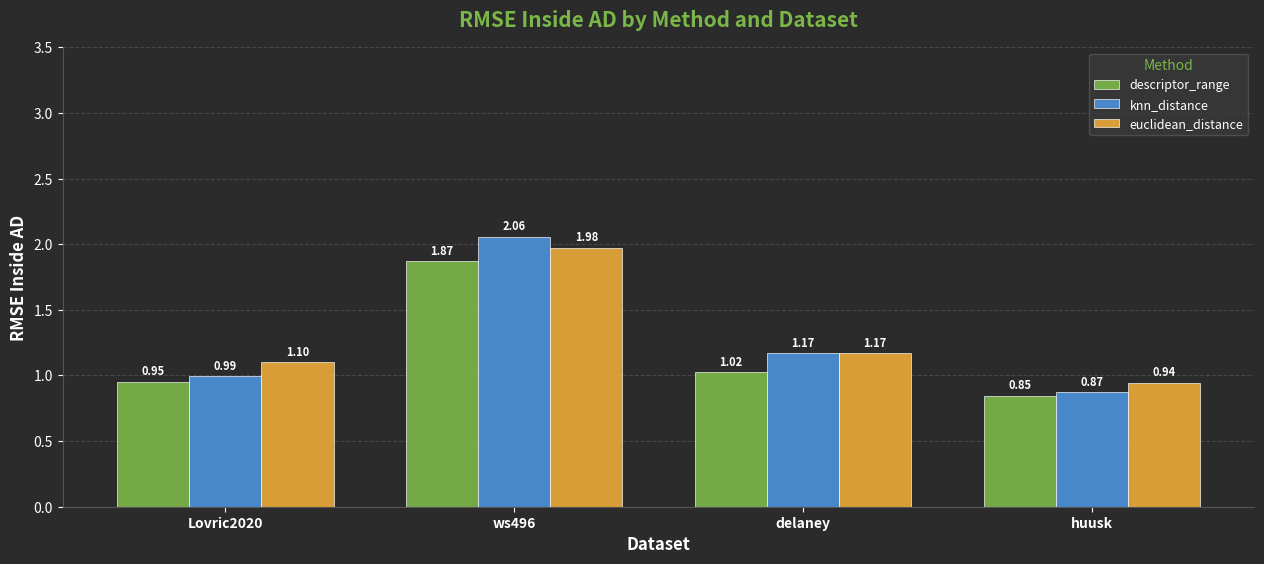

Where is euclidean_distance nearest to the value 1?

huusk